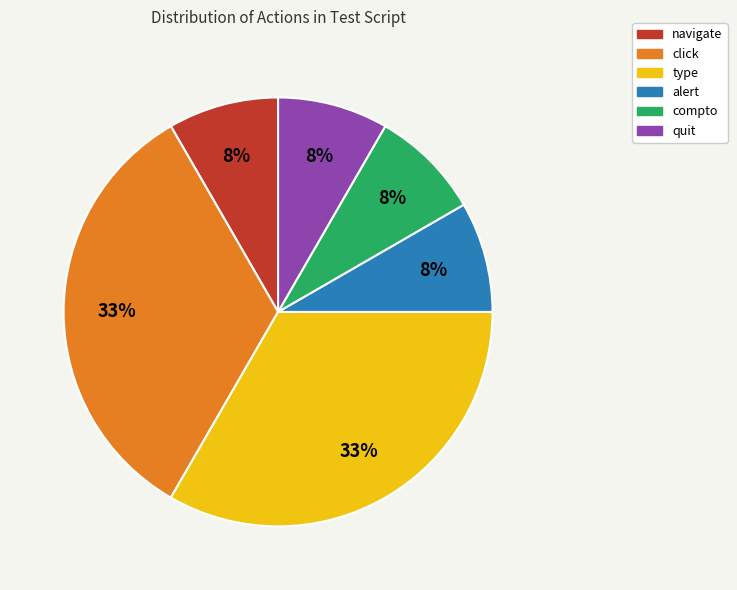

Does any single category account for the majority?

No